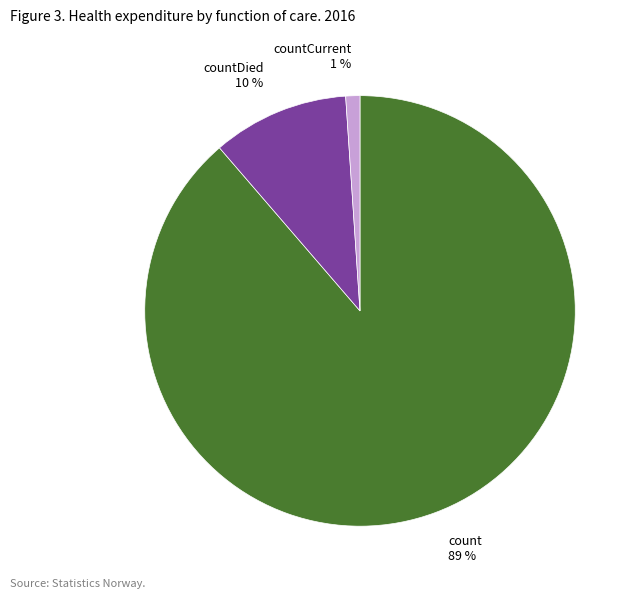

Do countDied and count together represent more than half of the pie?

Yes